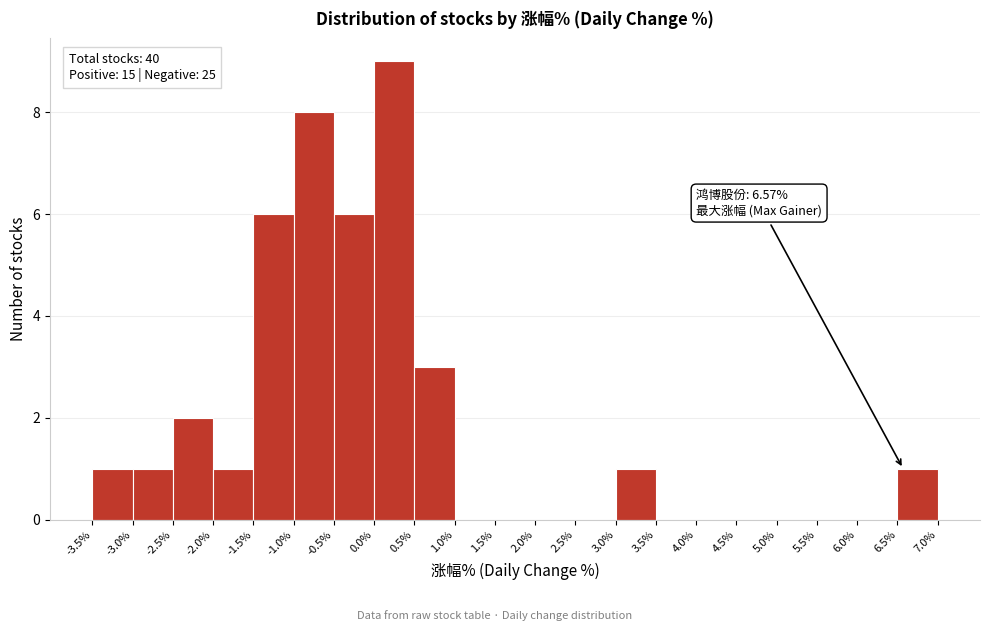

Over which range of the x-axis is the bar tallest?

0.0% to 0.5%